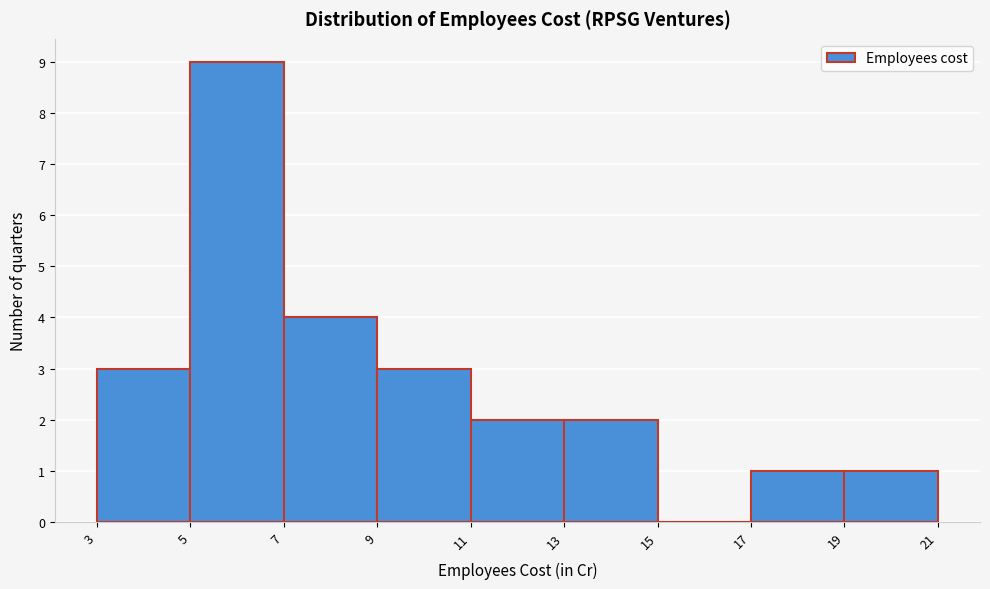

What is the height of the bar covering 7 to 9 on the x-axis? The values are not printed on the chart, so give them approximately, as read against the axis.

4